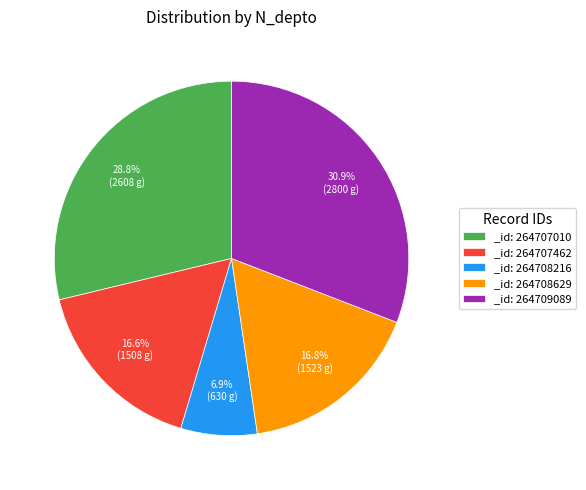

Which category has the smallest portion of the pie?

_id: 264708216